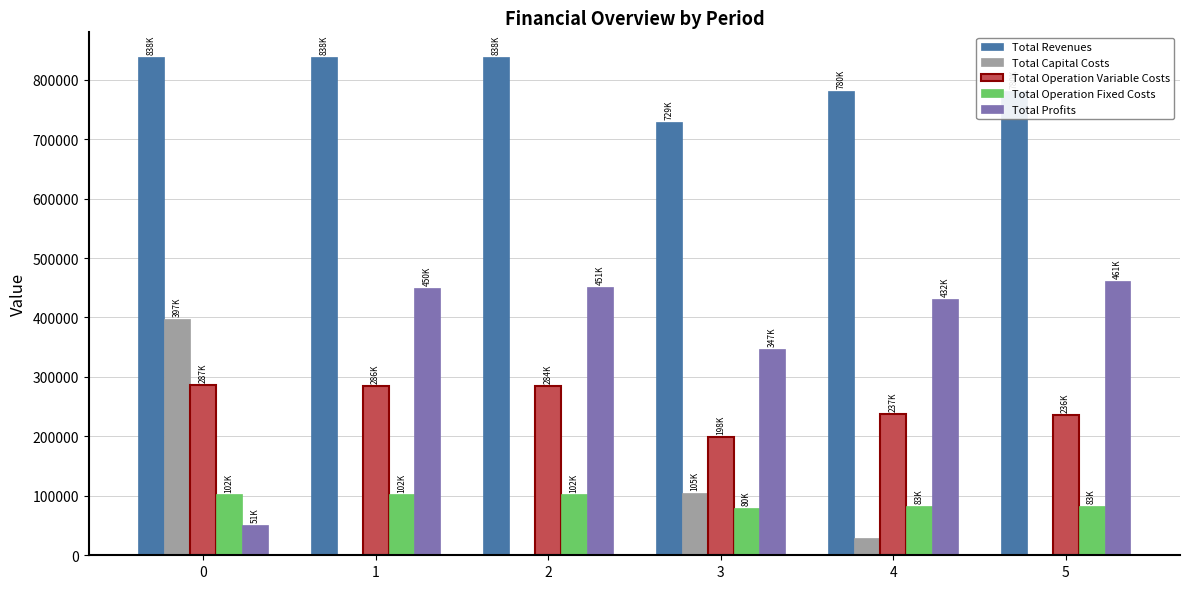

Is the value of Total Capital Costs at 1 greater than the value of Total Operation Fixed Costs at 0?

No